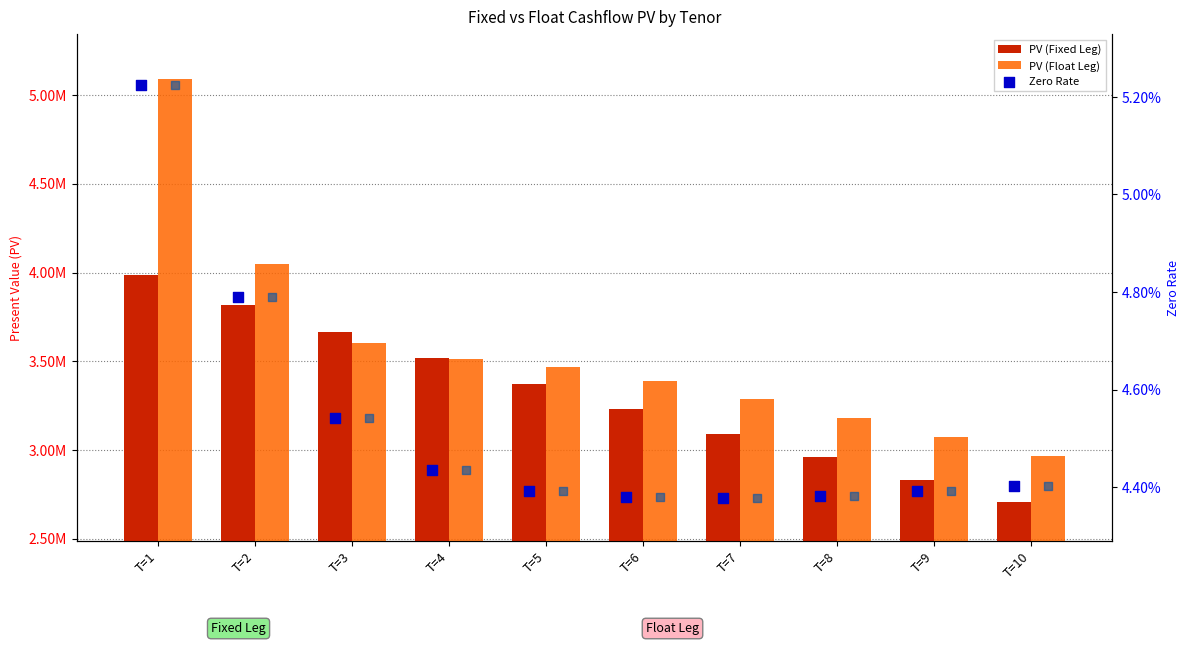

What are all the series names shown in the legend?

PV (Fixed Leg), PV (Float Leg), Zero Rate